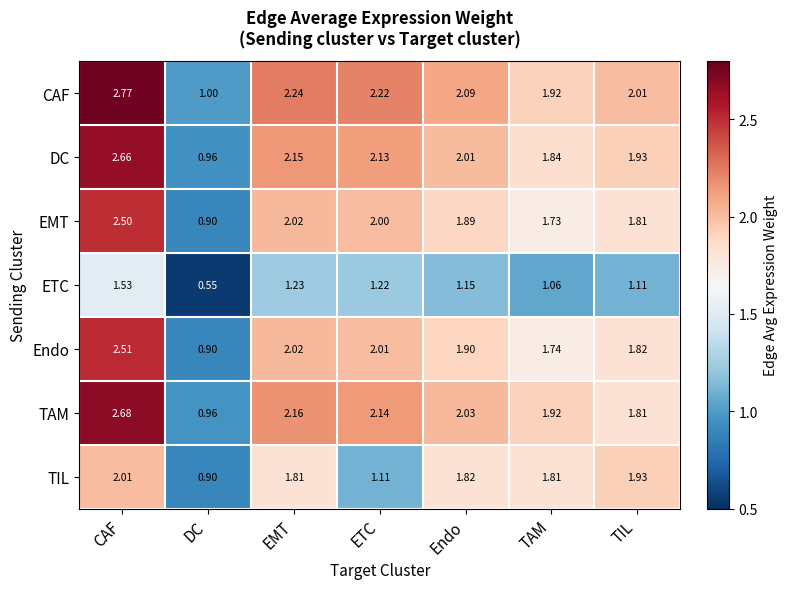

Is the value of CAF at EMT greater than the value of ETC at ETC?

Yes